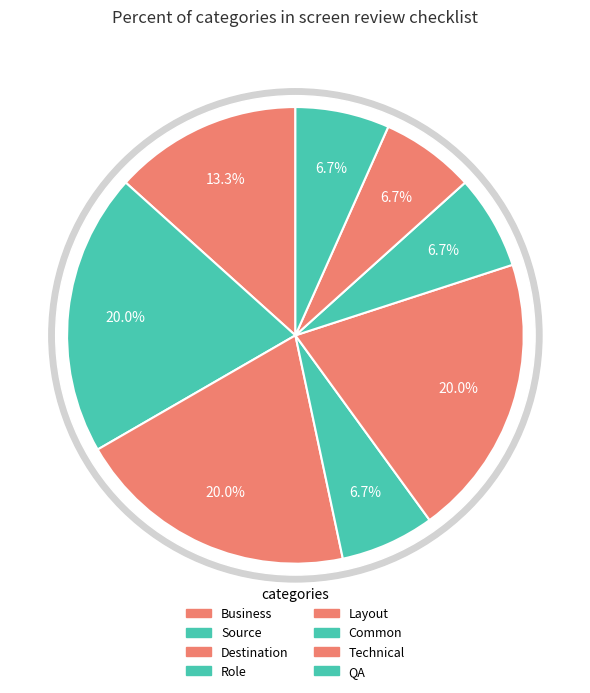

Approximately how many times larger is the value at Common compared to Destination?

1.0